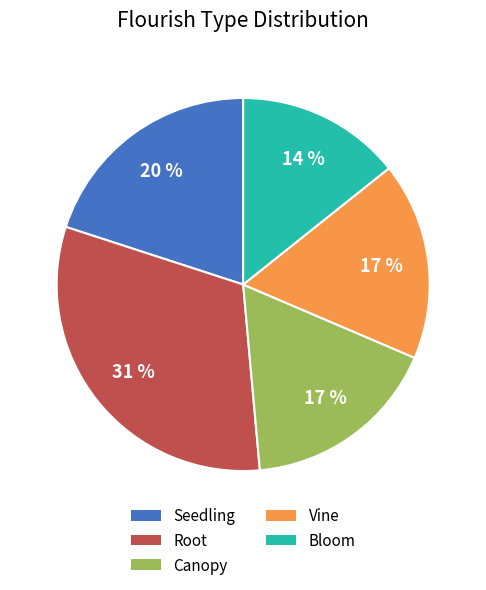

How many segments does this pie chart have?

5